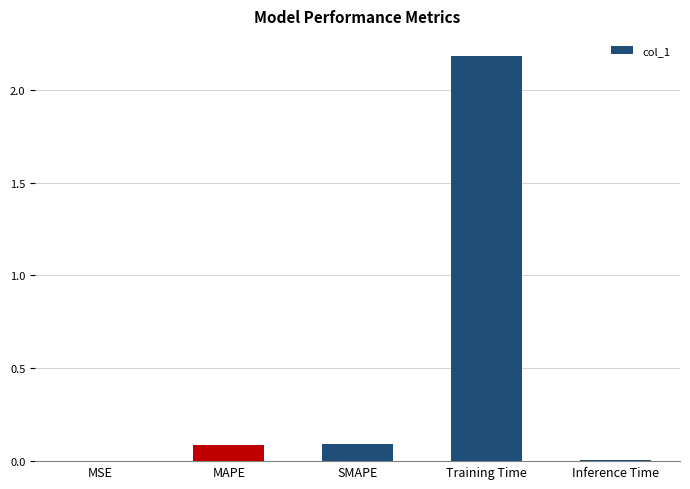

Which has a higher value, MSE or Training Time?

Training Time